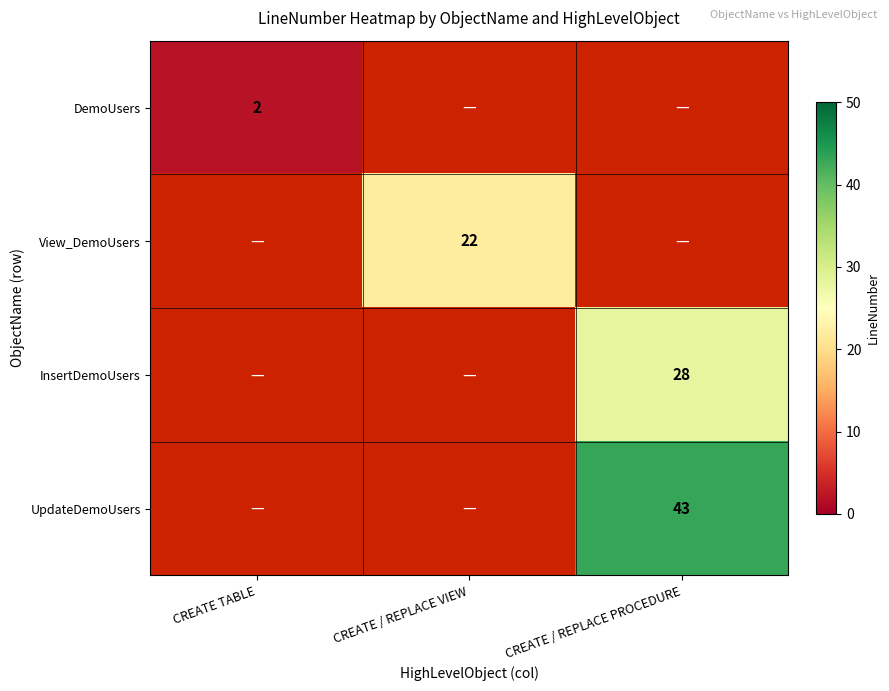

True or false: InsertDemoUsers has a value of 42.0 at CREATE / REPLACE PROCEDURE.

False